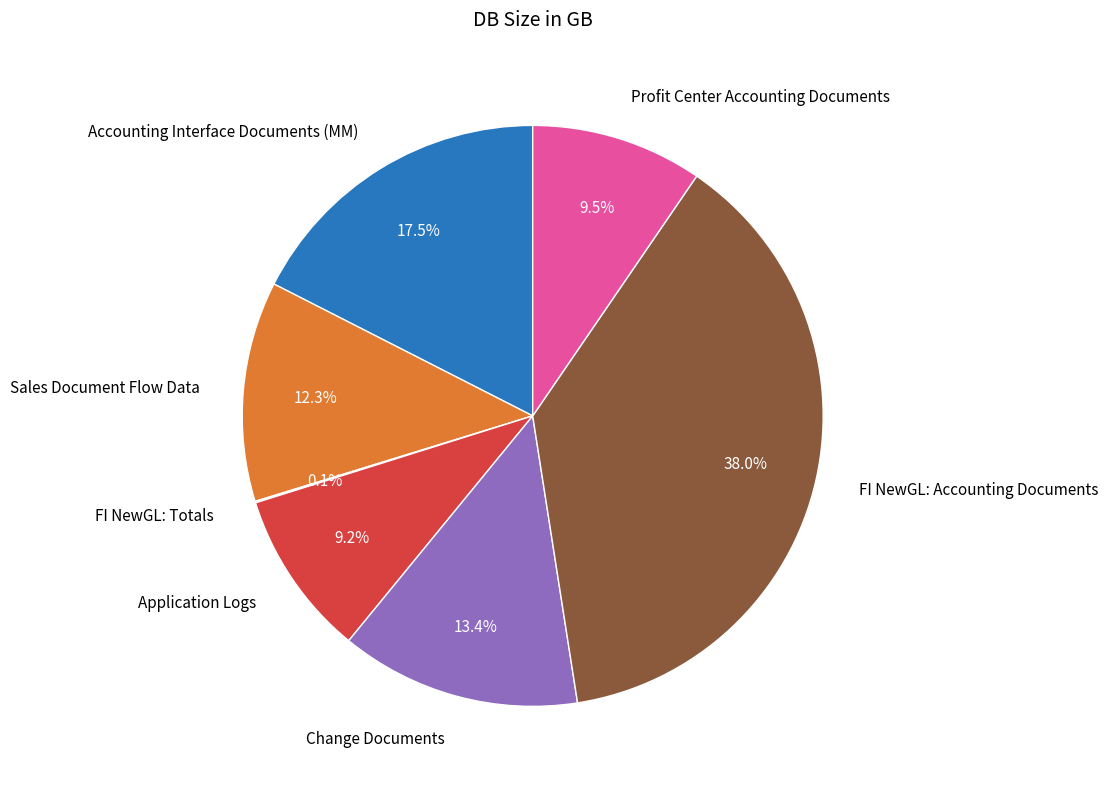

Is it true that Profit Center Accounting Documents is 1% of the pie?

False